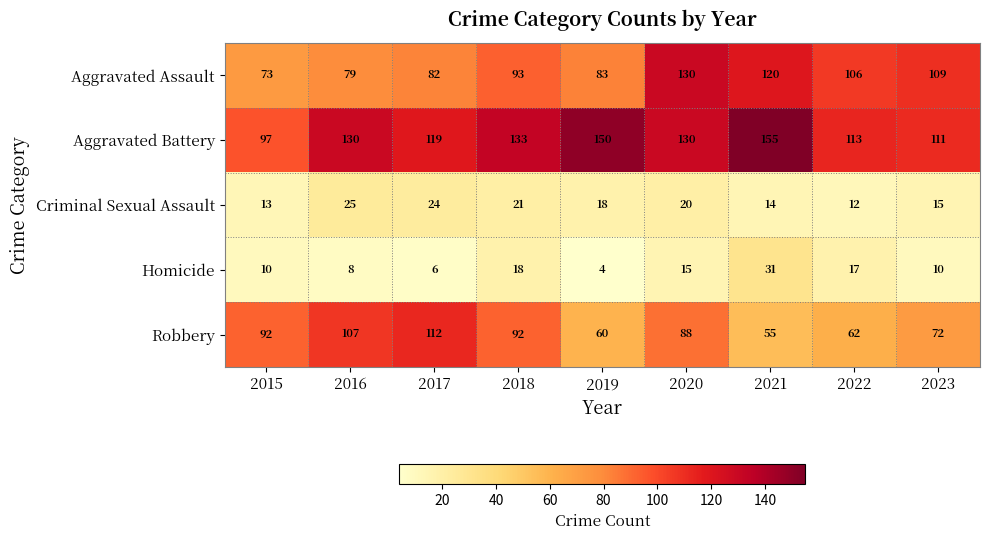

What is the average value of the Robbery series?

82